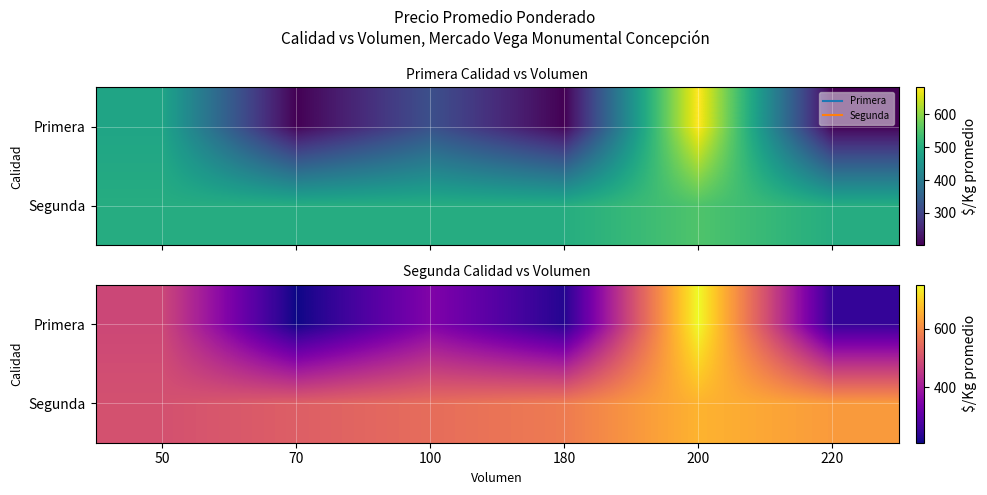

What is the sum of all Segunda values?

3435.0